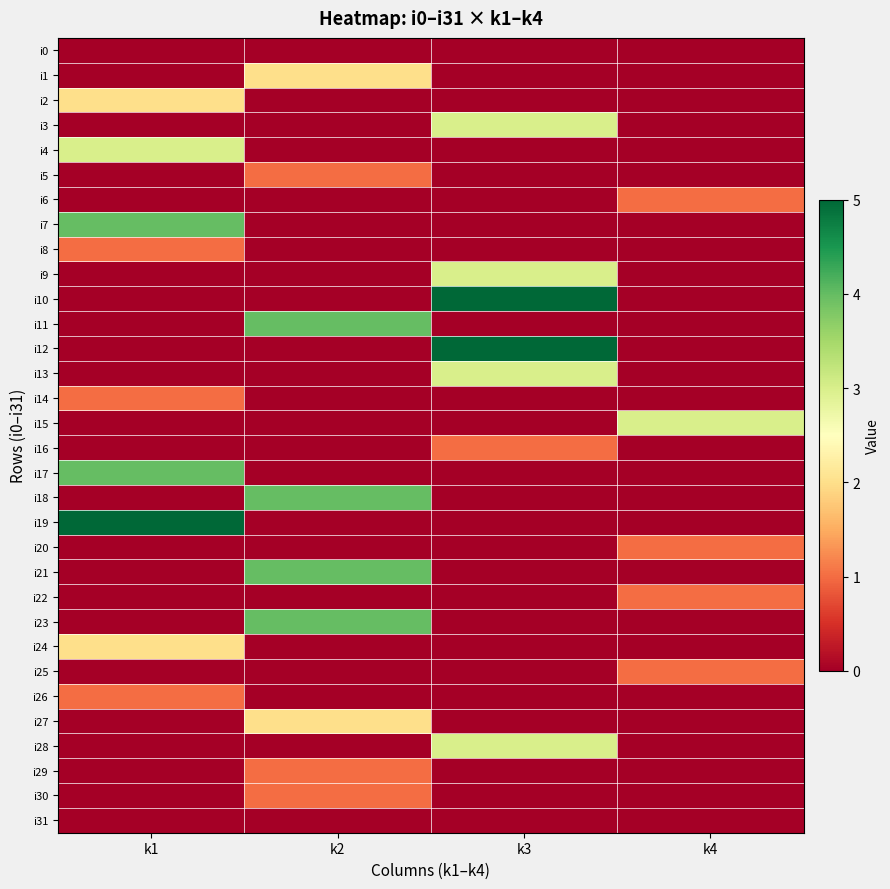

What is the difference between the highest and lowest values at k2?

4